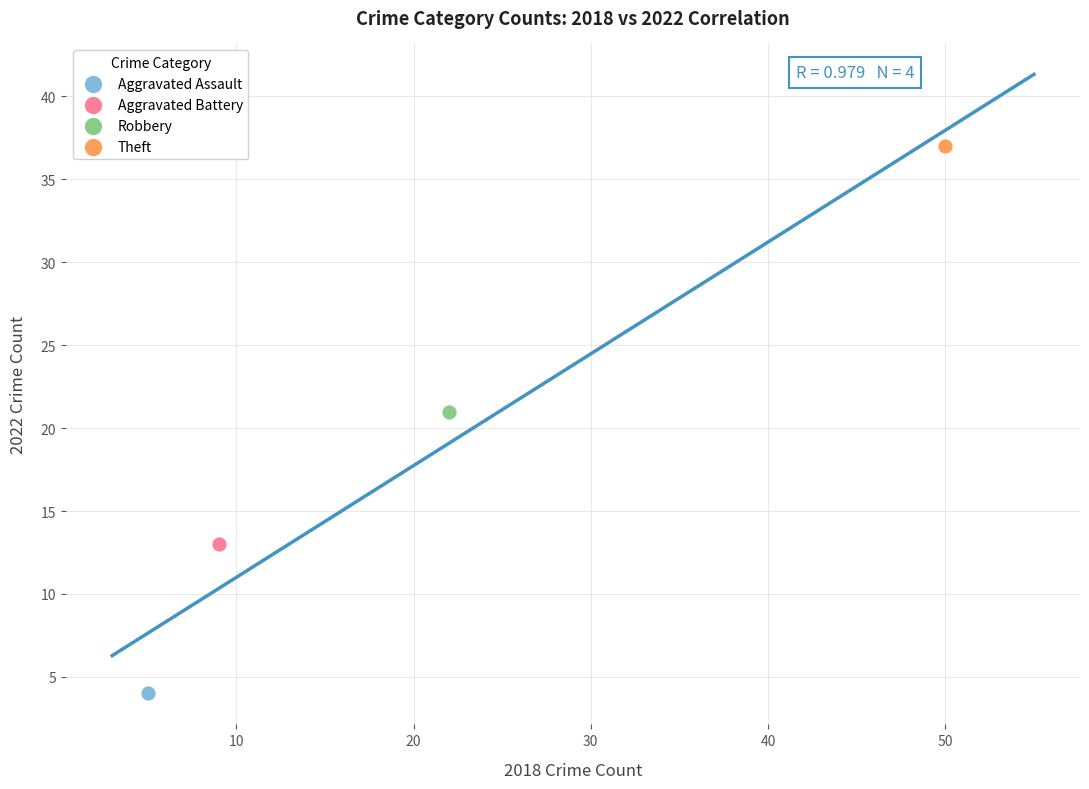

Which series contains the highest Y value?

Theft